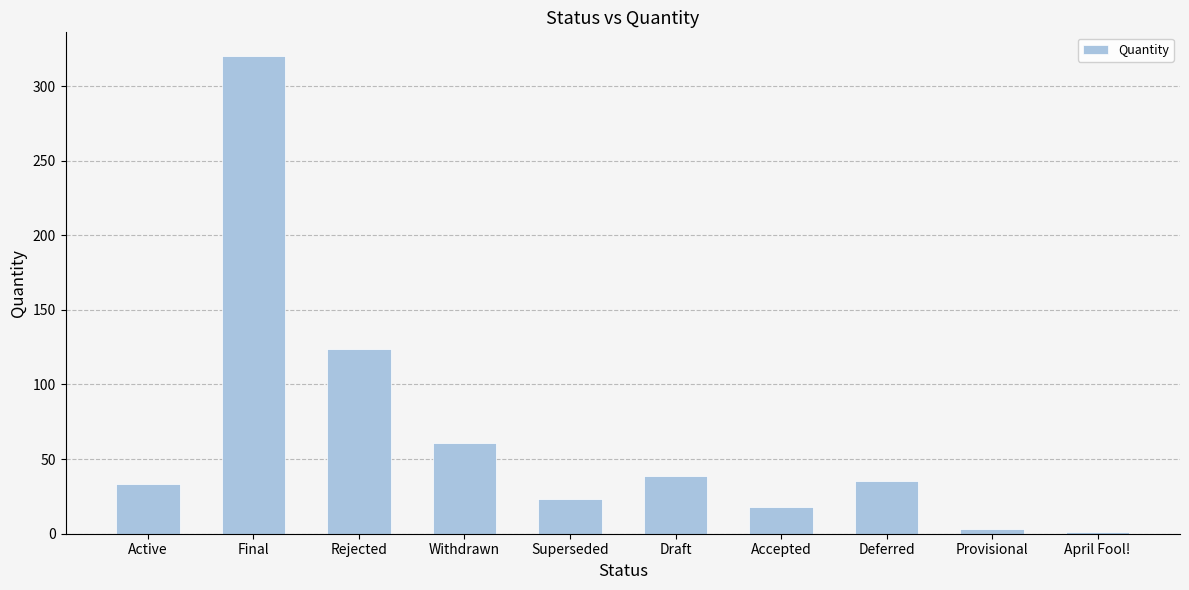

What is the ratio of the value at Accepted to the value at Rejected?

0.1